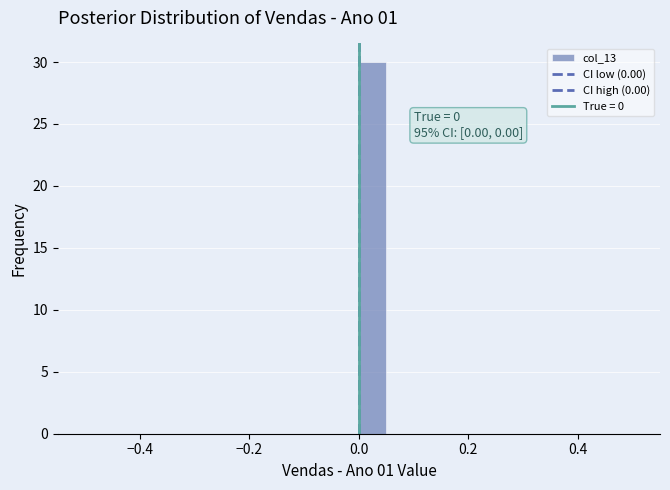

Read against the x-axis, roughly where is the centre of the tallest bar?

0.02